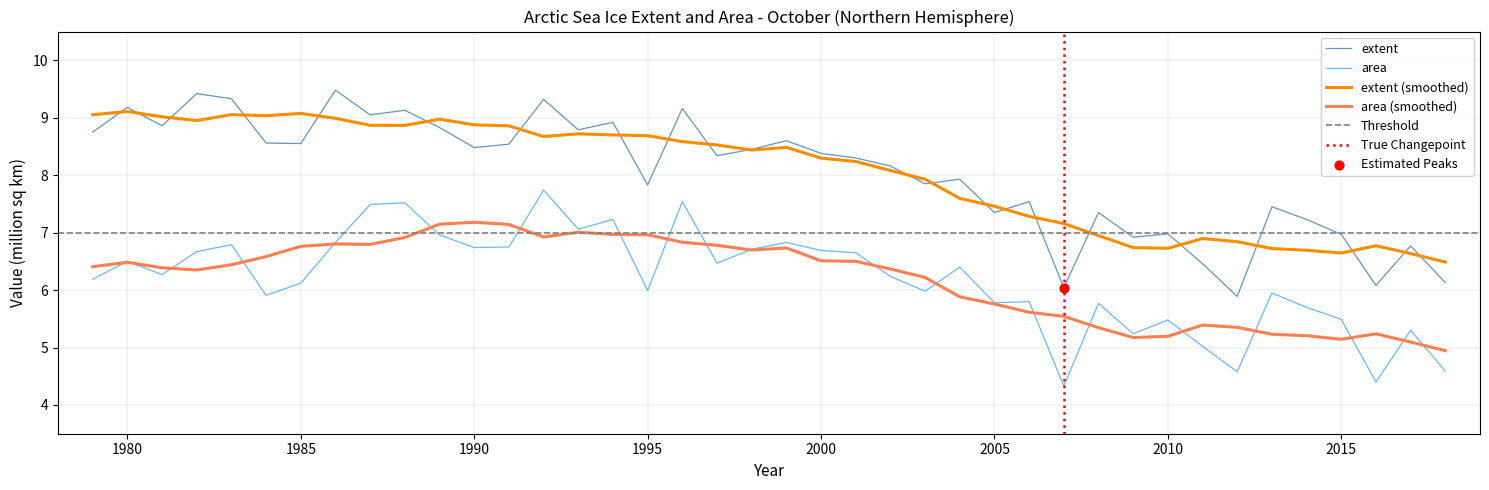

Which series has the largest total across all categories?

extent